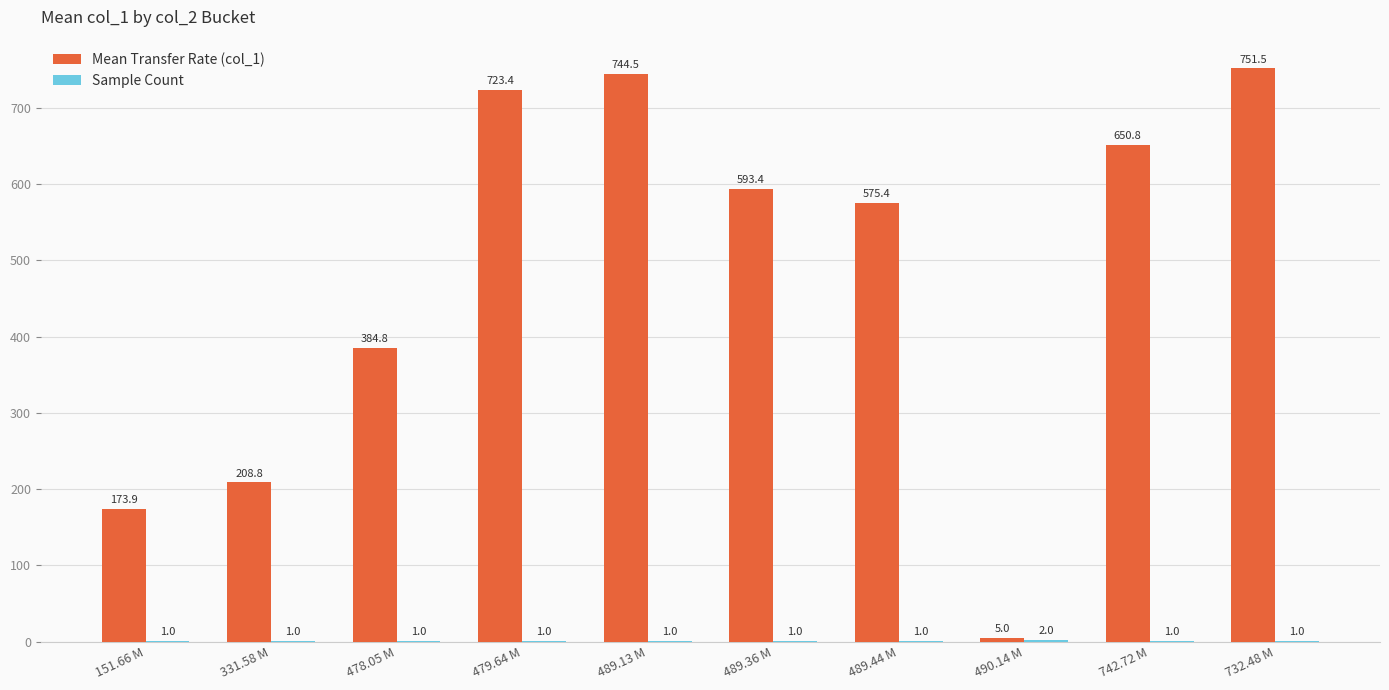

Which series has the largest total across all categories?

Mean Transfer Rate (col_1)